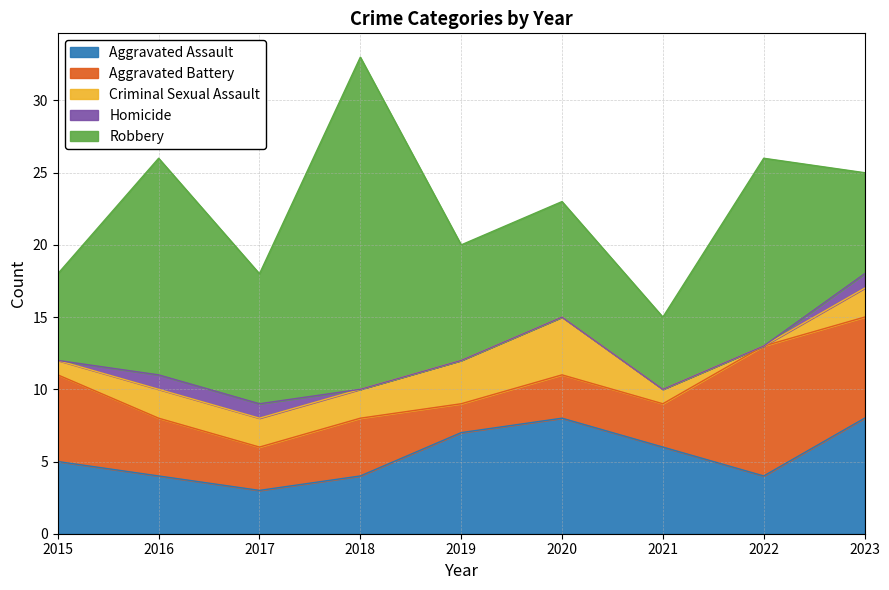

True or false: Robbery and Aggravated Battery cross at least once.

False